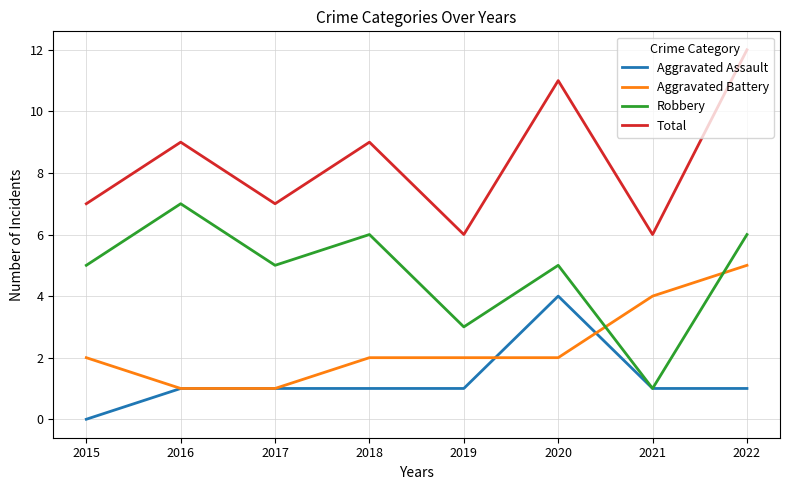

What is the difference between the Total values at 2020 and 2016?

2